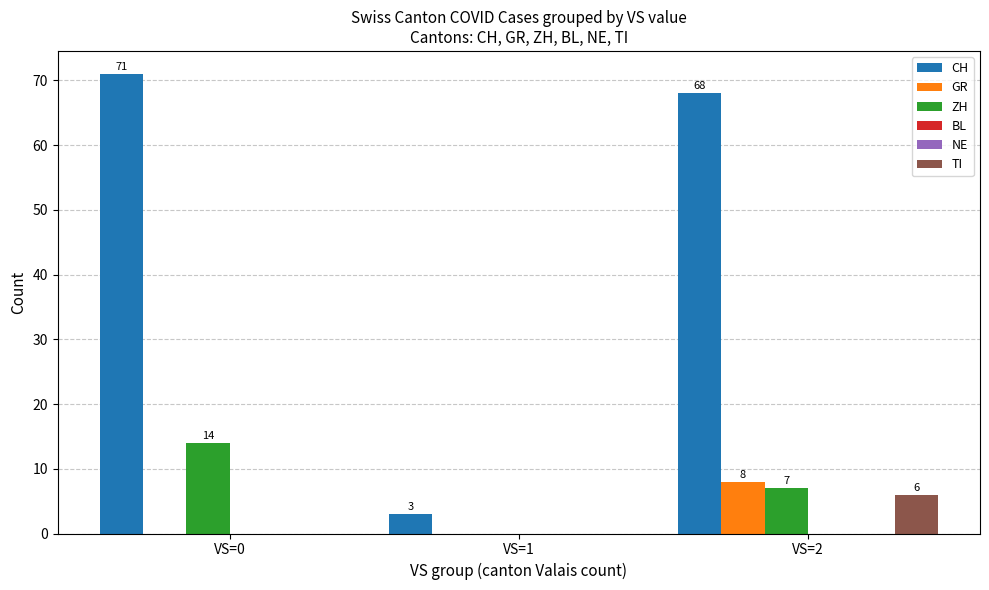

What is the sum of the CH values at VS=1 and VS=2?

71